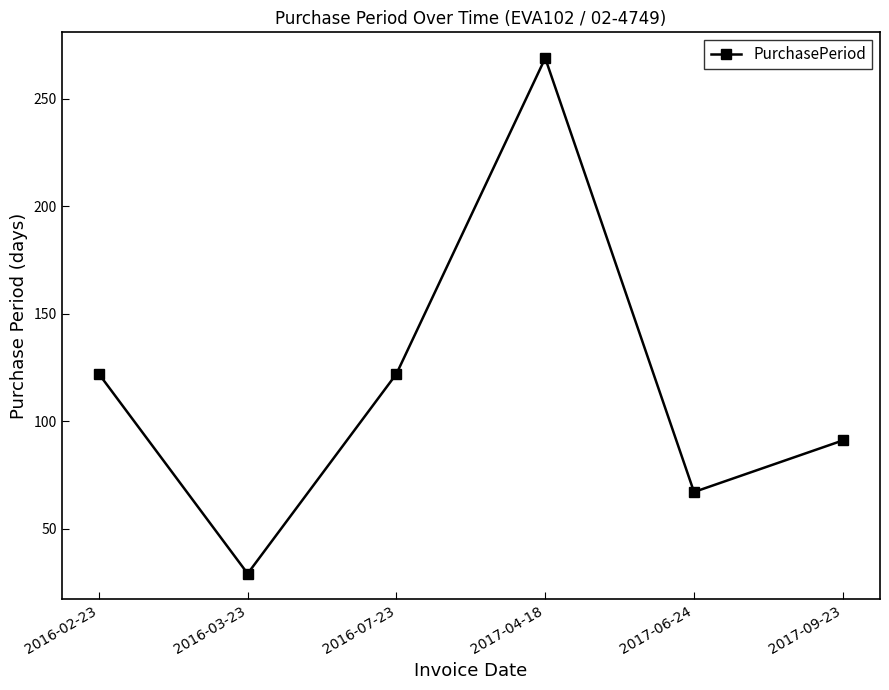

What is the average value?

117